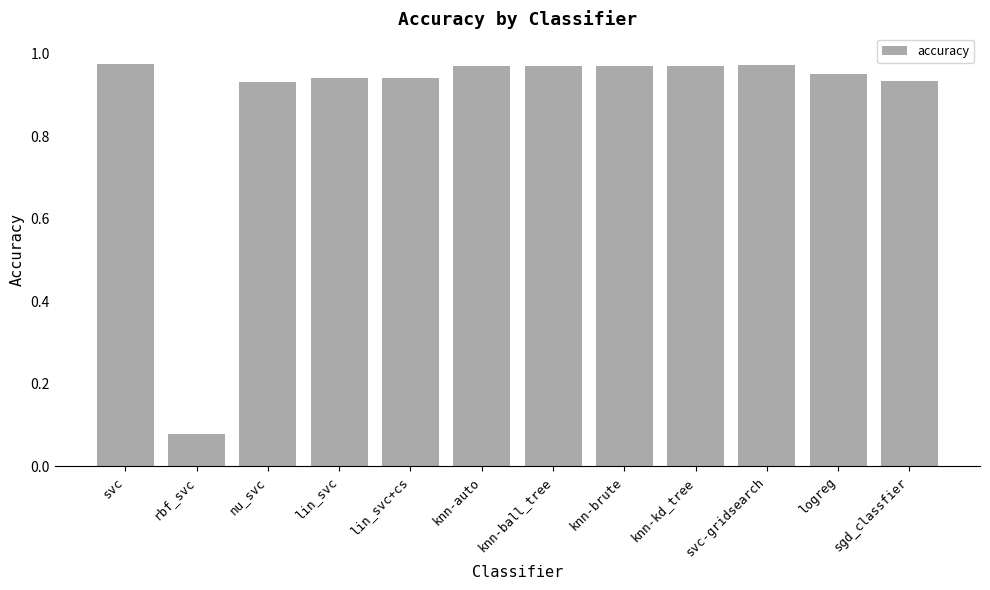

Which label corresponds to the smallest value in the chart?

rbf_svc